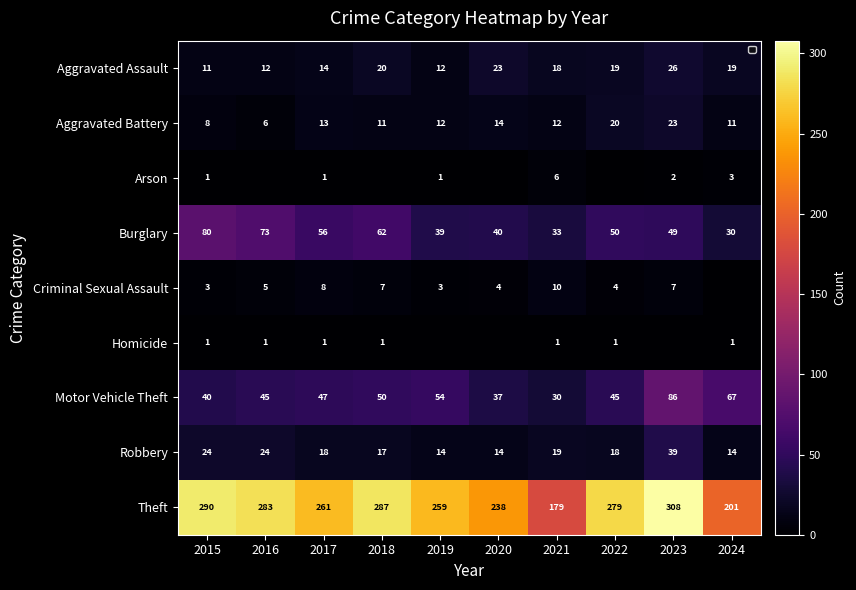

What is the average value of the Robbery series?

20